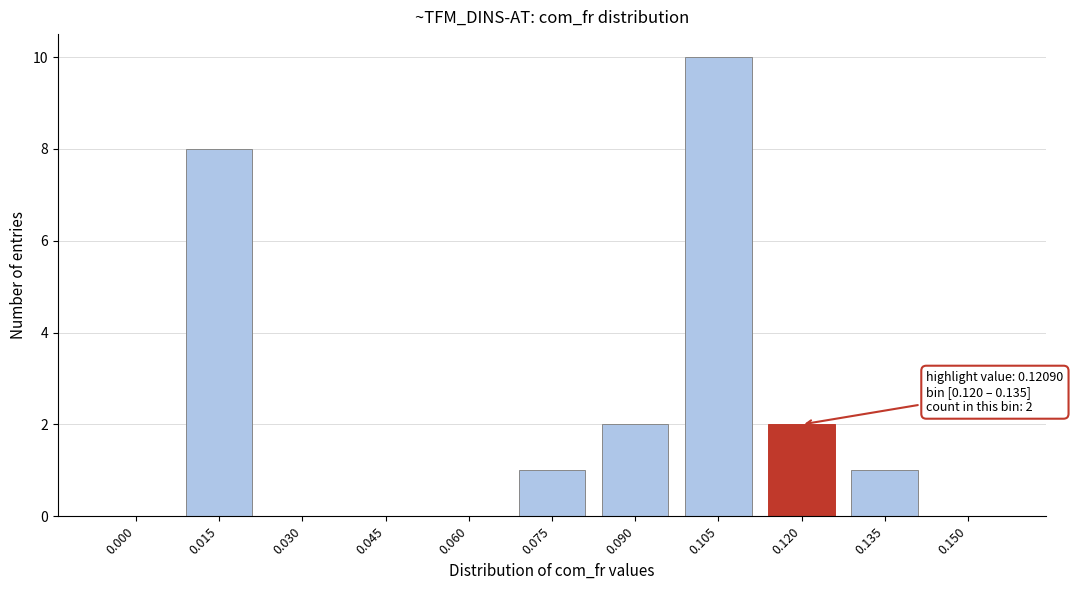

Reading left to right, extract all data points from this chart.

0.000=0	0.015=8	0.030=0	0.045=0	0.060=0	0.075=1	0.090=2	0.105=10	0.120=2	0.135=1	0.150=0